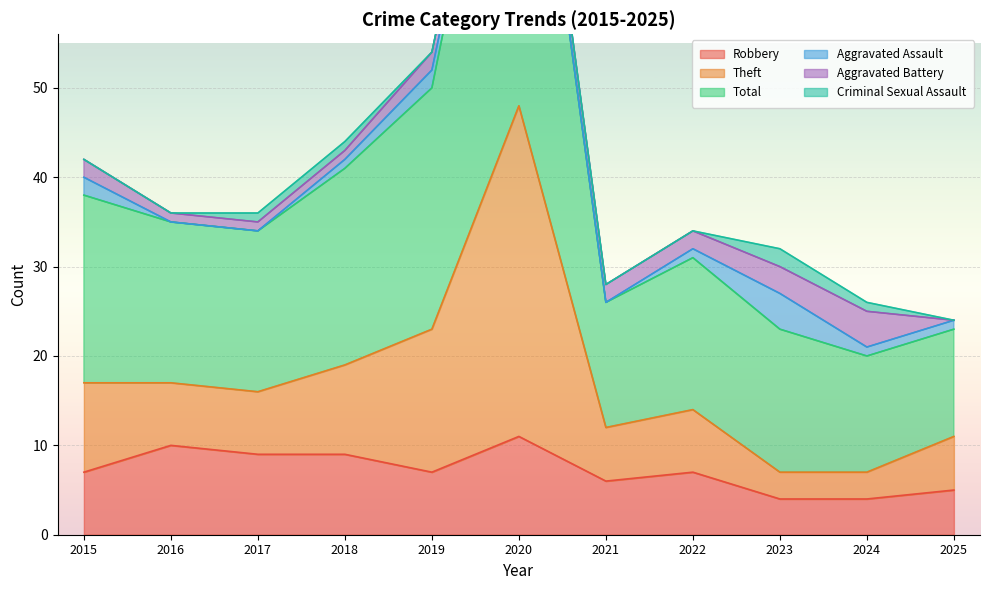

True or false: Total has a value of 35 at 2024.

False